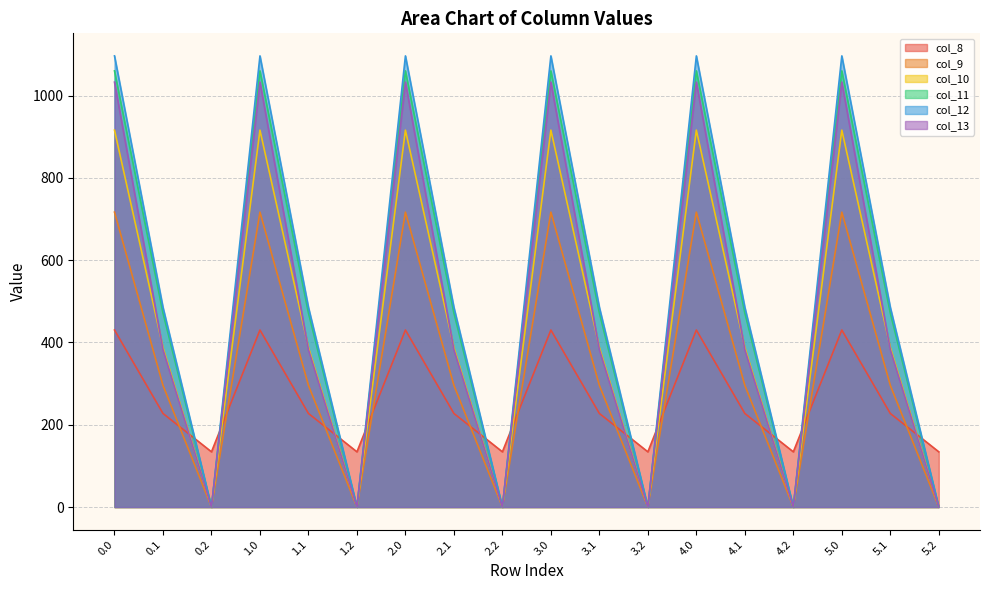

The value of col_12 at 3.2 is -666.1. True or false?

False